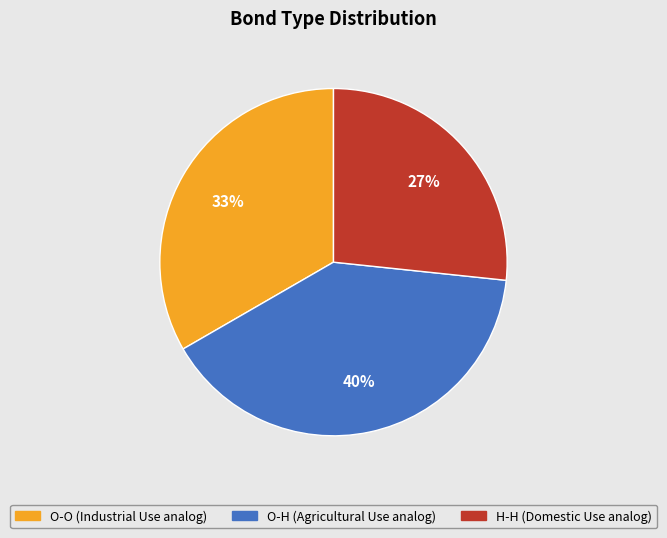

Which has a higher value, O-H (Agricultural Use analog) or H-H (Domestic Use analog)?

O-H (Agricultural Use analog)